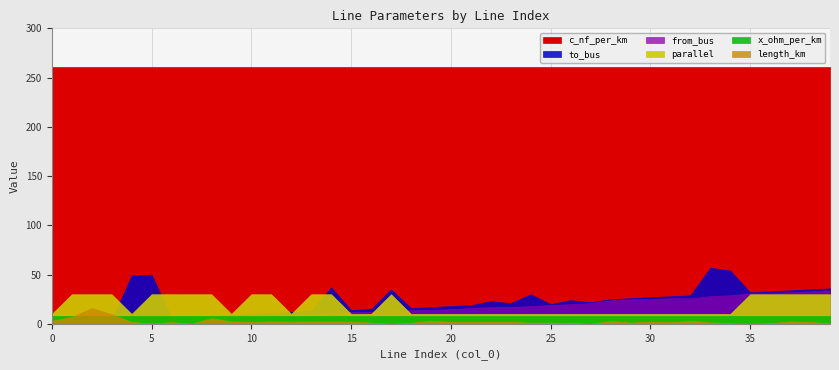

The value of to_bus at 11 is 11.0. True or false?

True